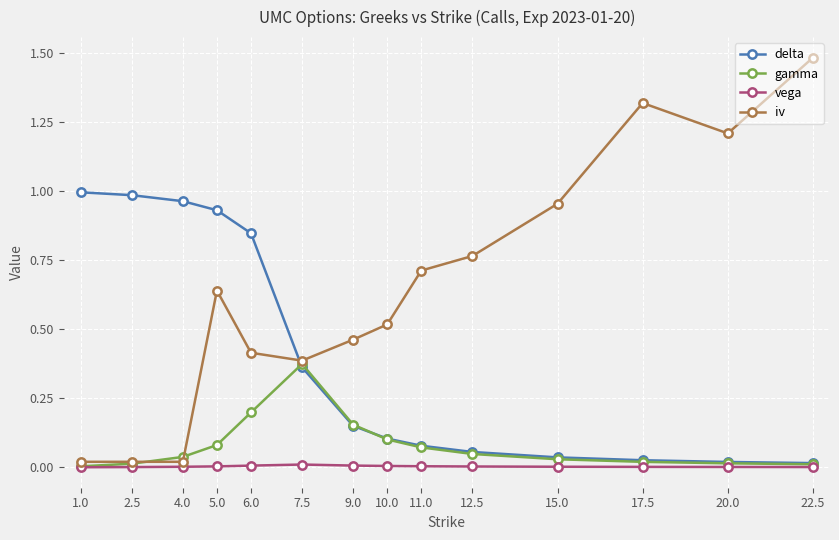

Which series has the largest range (max minus min)?

iv